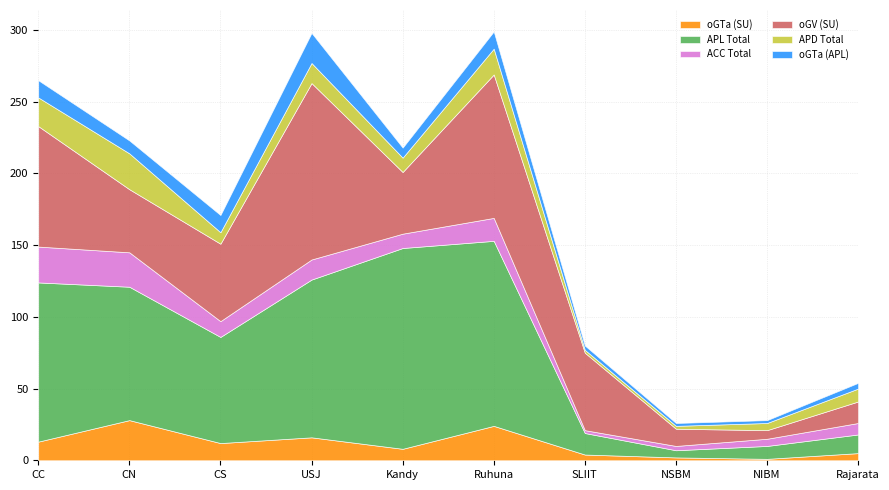

What is the value of the oGV (SU) point at the 4th from the left?

123